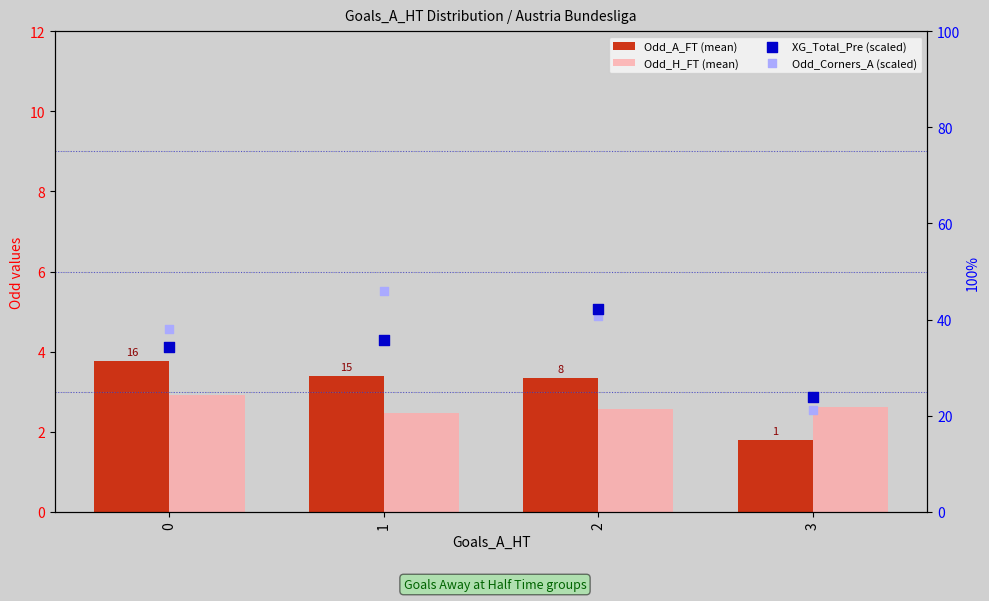

Which series has the largest total across all categories?

Odd_Corners_A (scaled)